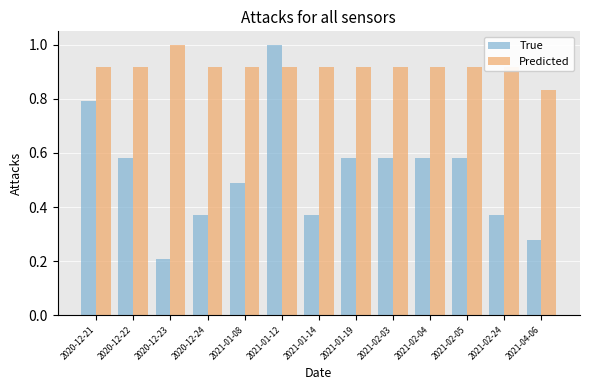

At which label does Predicted reach its minimum?

2021-04-06